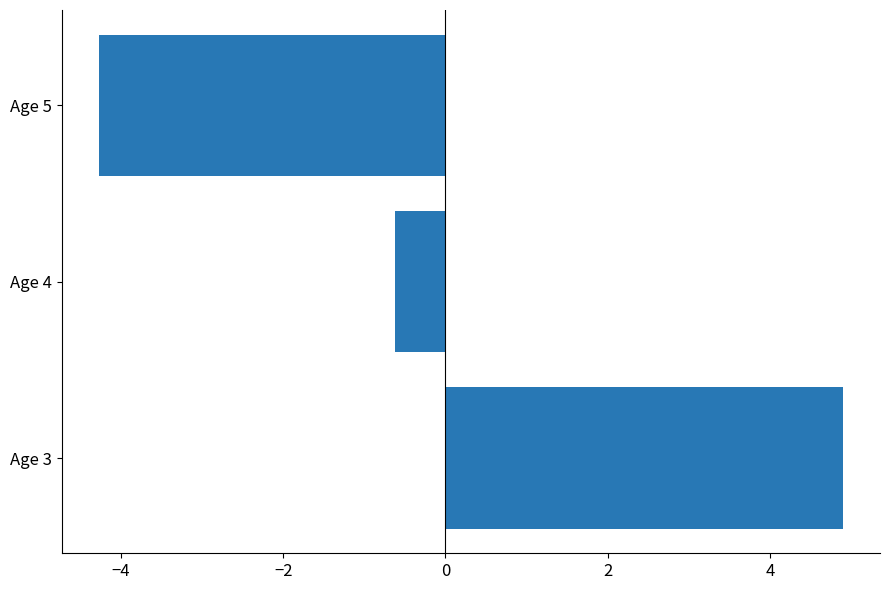

Is it true that the value at Age 5 is -2.8?

False